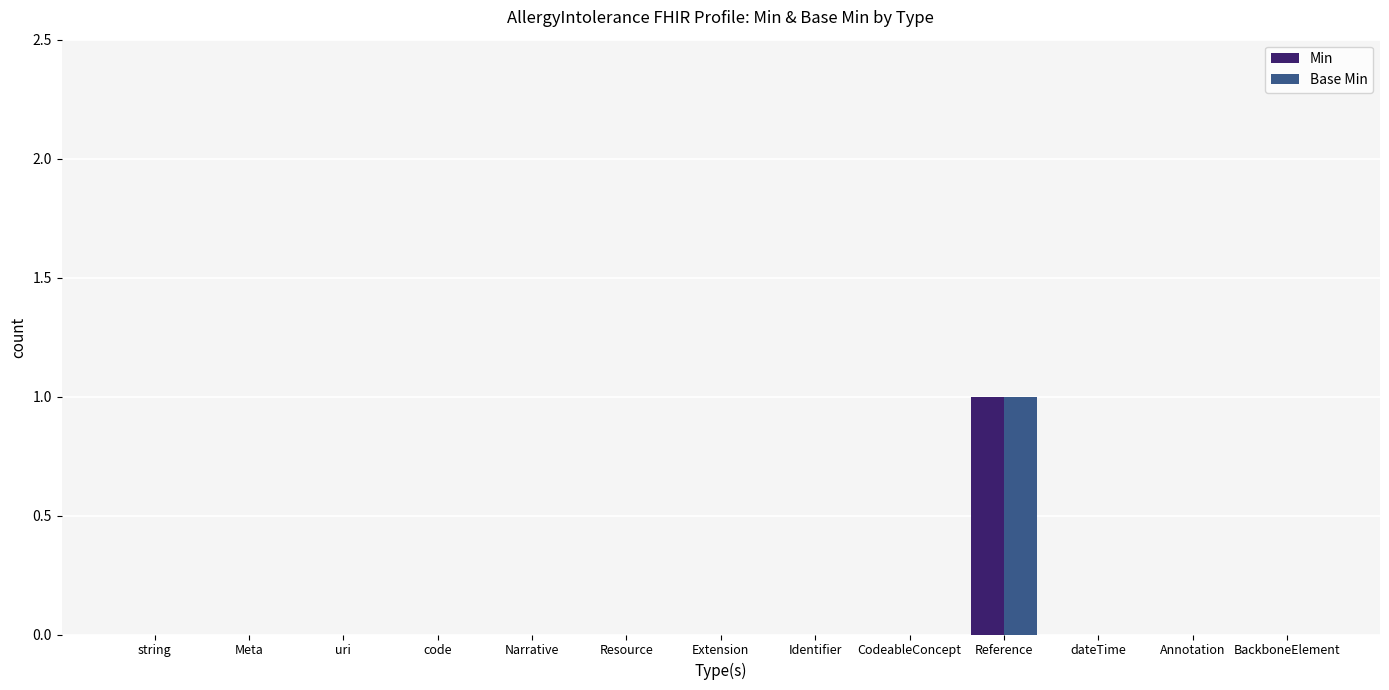

How many data points does each series have?

13